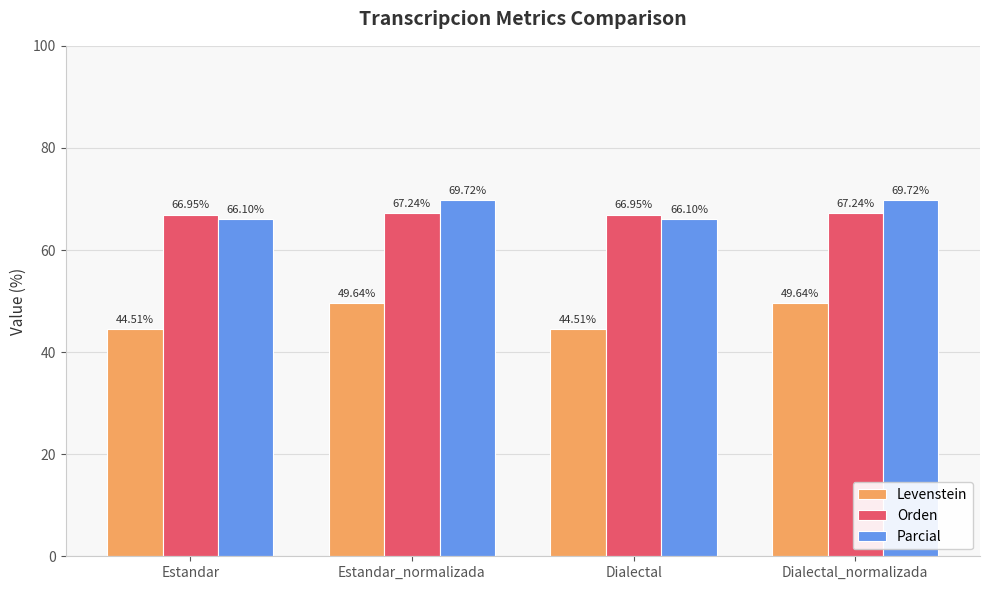

What is the difference between the highest and lowest values at Dialectal_normalizada?

20.1